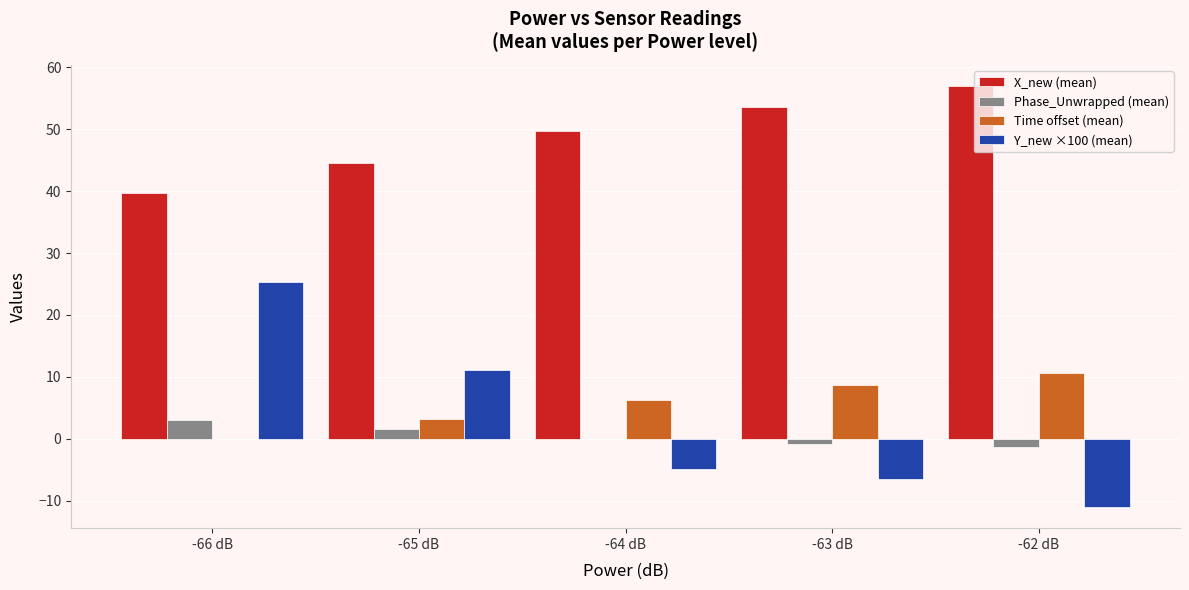

Which series has the largest total across all categories?

X_new (mean)